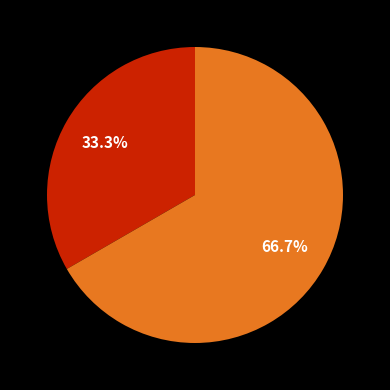

Is there a majority slice in this chart?

Yes